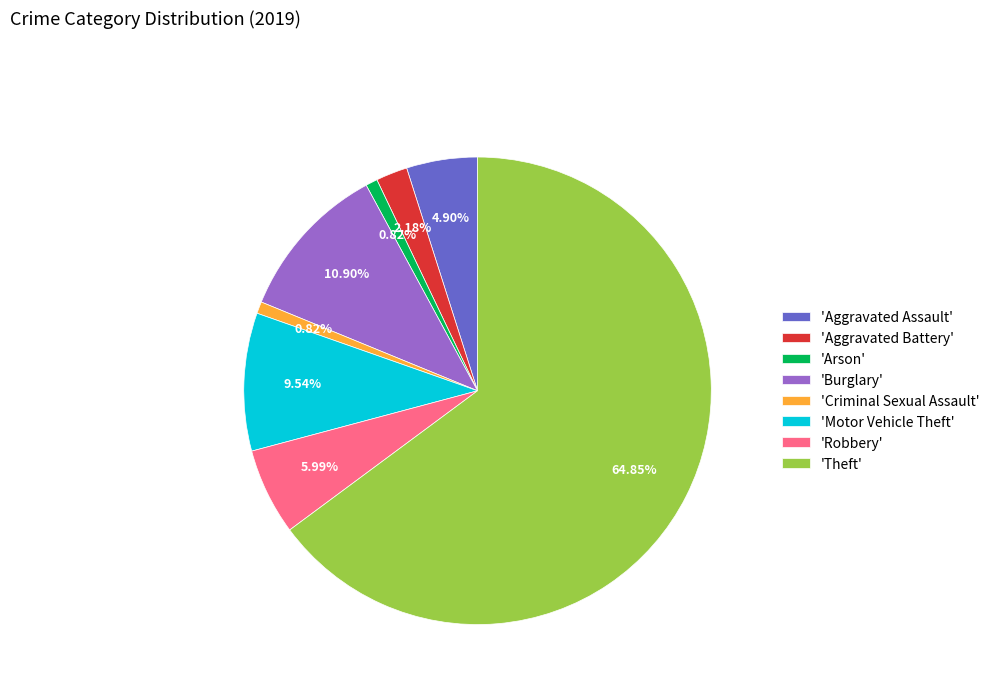

Which slice is the largest?

'Theft'